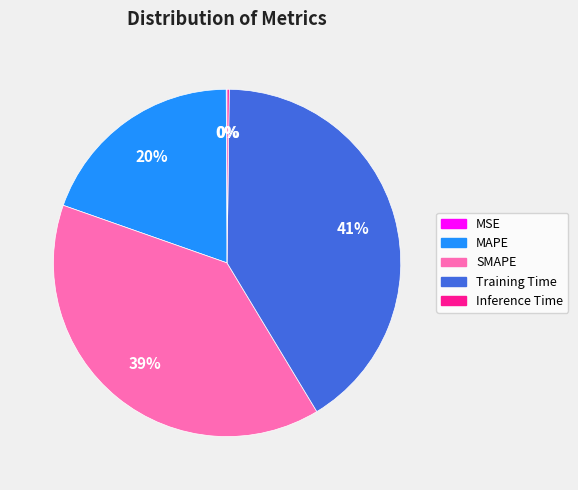

Which slice is the largest?

Training Time